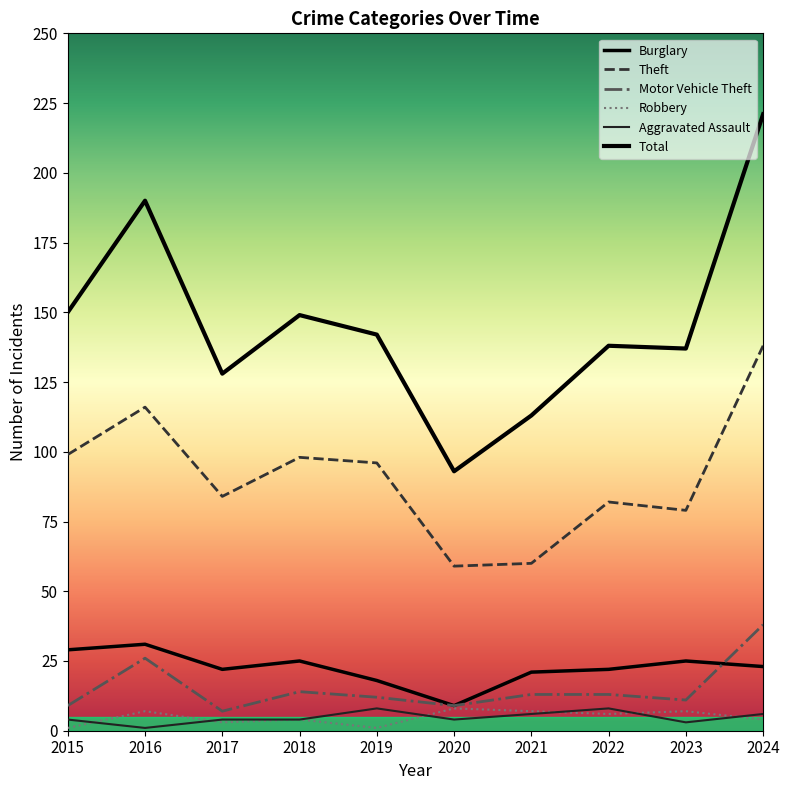

Between 2015 and 2019, which is larger?

2015